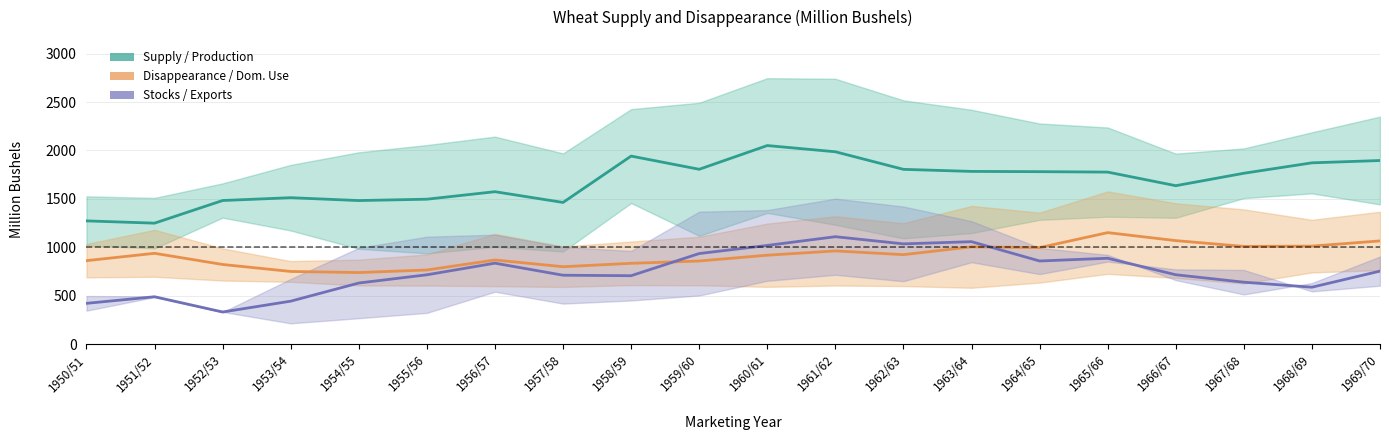

Does the chart display data point markers on the line(s)?

No